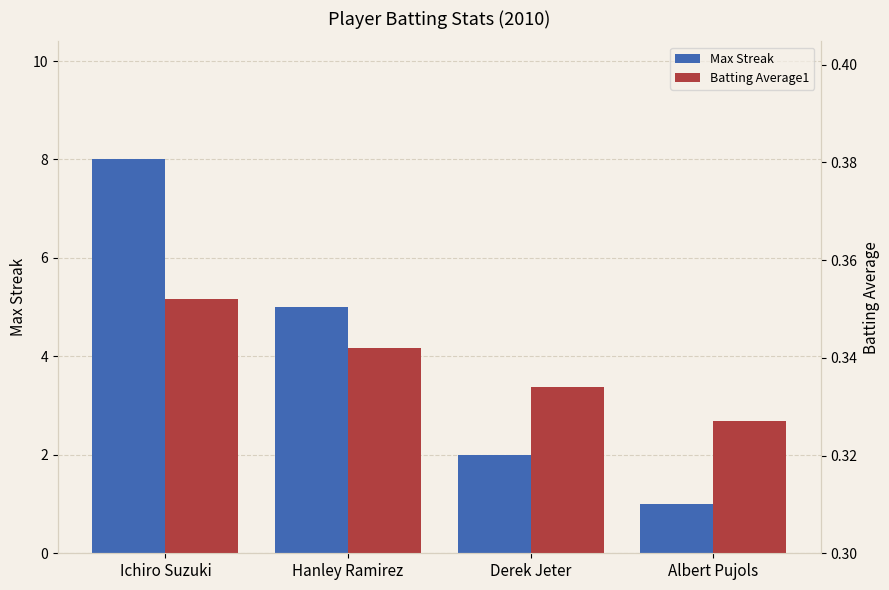

What are all the series names shown in the legend?

Max Streak, Batting Average1